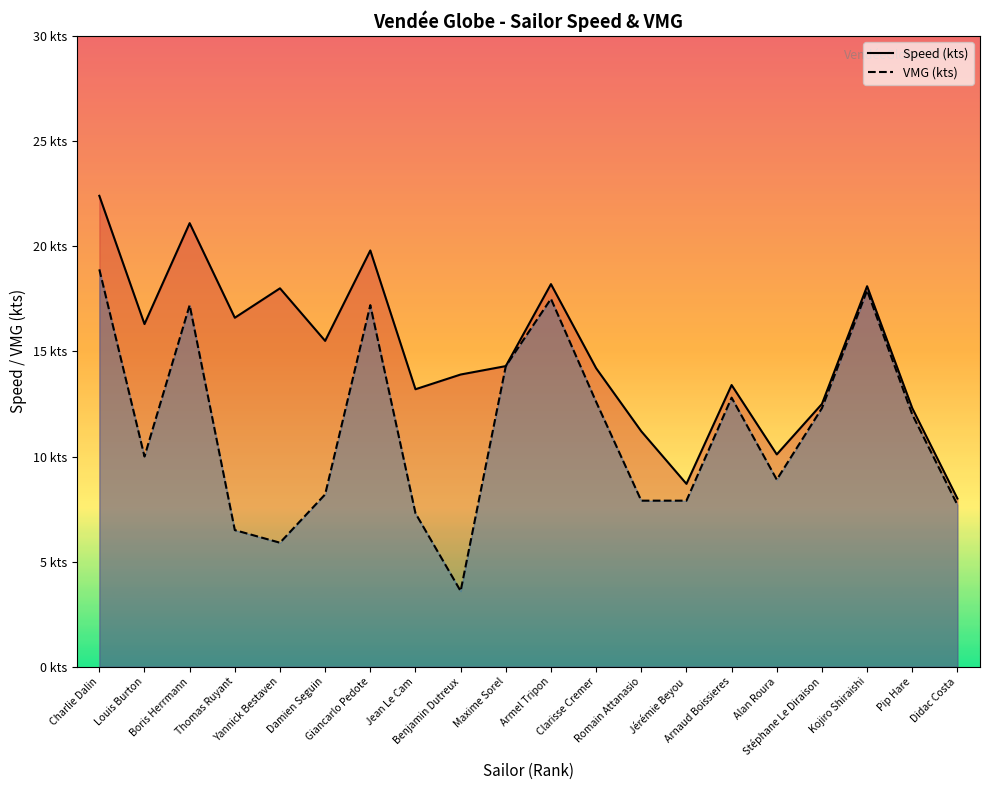

Reading left to right, what are all the values shown in this chart?

Speed (kts): Charlie Dalin=22.4	Louis Burton=16.3	Boris Herrmann=21.1	Thomas Ruyant=16.6	Yannick Bestaven=18.0	Damien Seguin=15.5	Giancarlo Pedote=19.8	Jean Le Cam=13.2	Benjamin Dutreux=13.9	Maxime Sorel=14.3	Armel Tripon=18.2	Clarisse Cremer=14.2	Romain Attanasio=11.2	Jérémie Beyou=8.7	Arnaud Boissieres=13.4	Alan Roura=10.1	Stéphane Le Diraison=12.5	Kojiro Shiraishi=18.1	Pip Hare=12.3	Didac Costa=8.0
VMG (kts): Charlie Dalin=18.9	Louis Burton=10.0	Boris Herrmann=17.2	Thomas Ruyant=6.5	Yannick Bestaven=5.9	Damien Seguin=8.2	Giancarlo Pedote=17.2	Jean Le Cam=7.3	Benjamin Dutreux=3.6	Maxime Sorel=14.3	Armel Tripon=17.5	Clarisse Cremer=12.6	Romain Attanasio=7.9	Jérémie Beyou=7.9	Arnaud Boissieres=12.8	Alan Roura=8.9	Stéphane Le Diraison=12.3	Kojiro Shiraishi=17.9	Pip Hare=12.0	Didac Costa=7.7